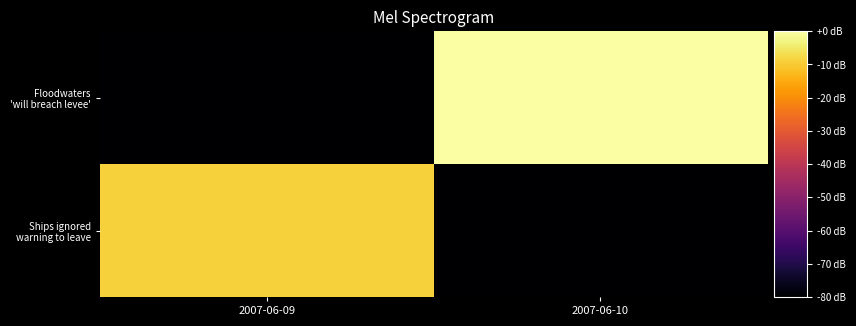

At which category is the sum across all series the highest?

2007-06-10